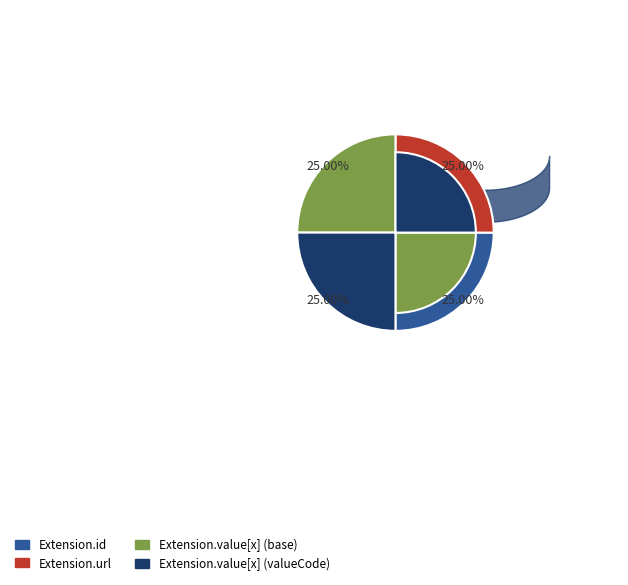

Does any single category account for the majority?

No